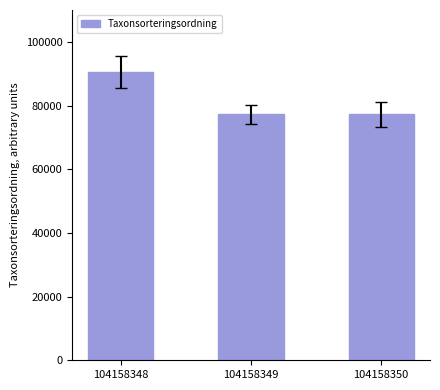

What is the difference between the maximum and minimum values?

13395